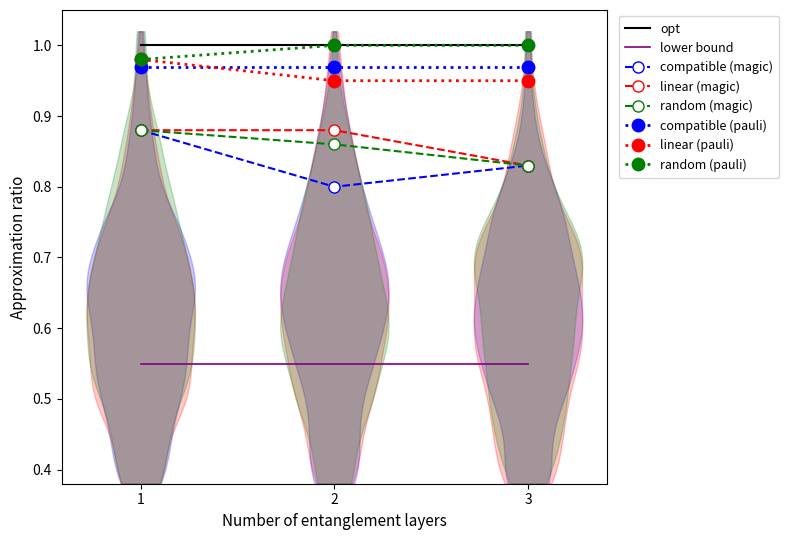

Count the number of categories in the chart.

3